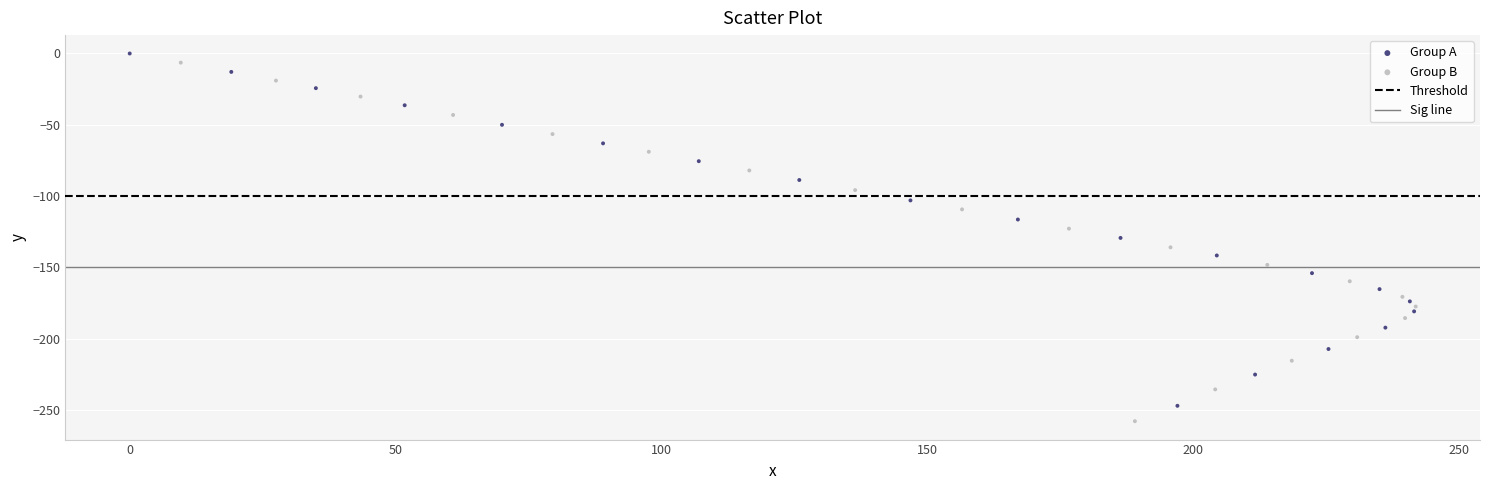

Which series has the widest spread of Y values?

Group B